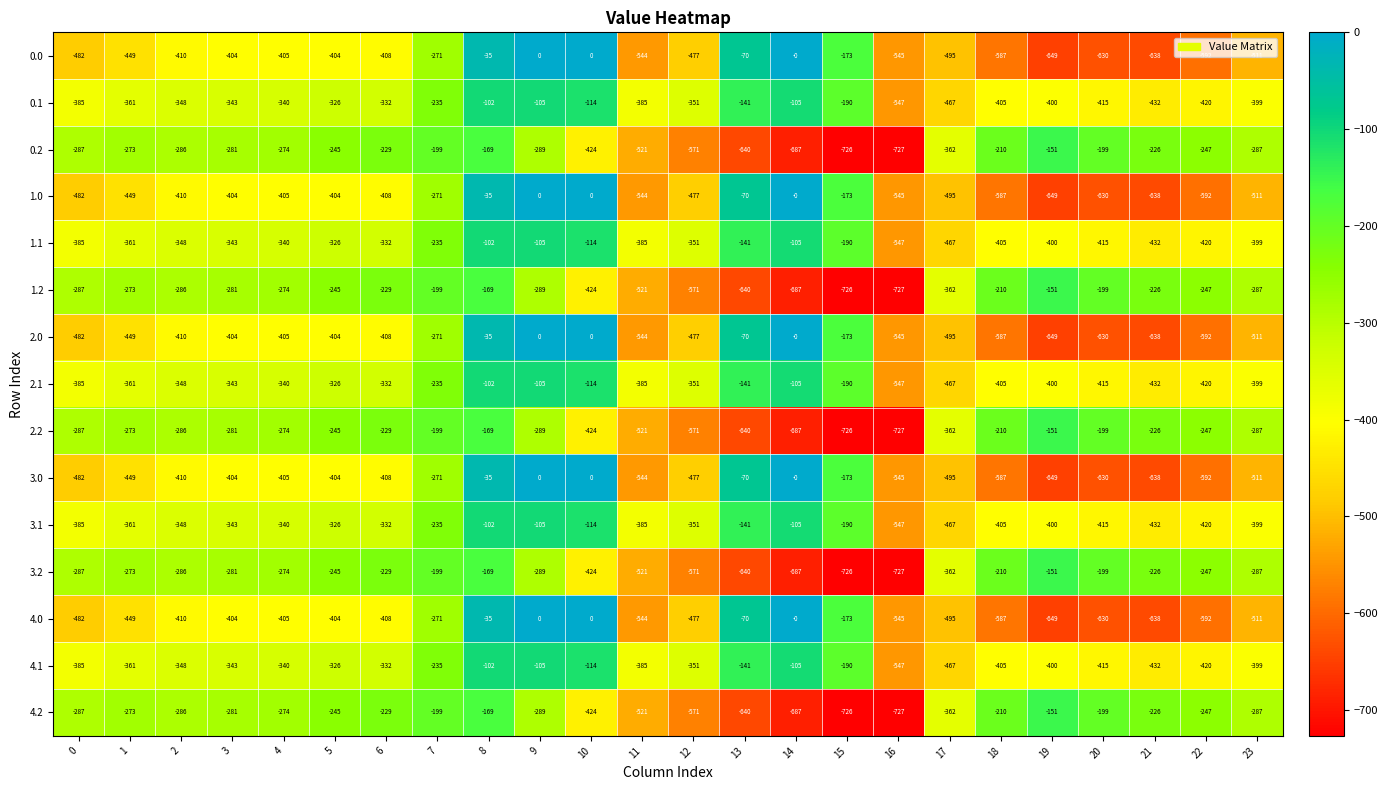

What is the highest value of the 0.2 series?

-151